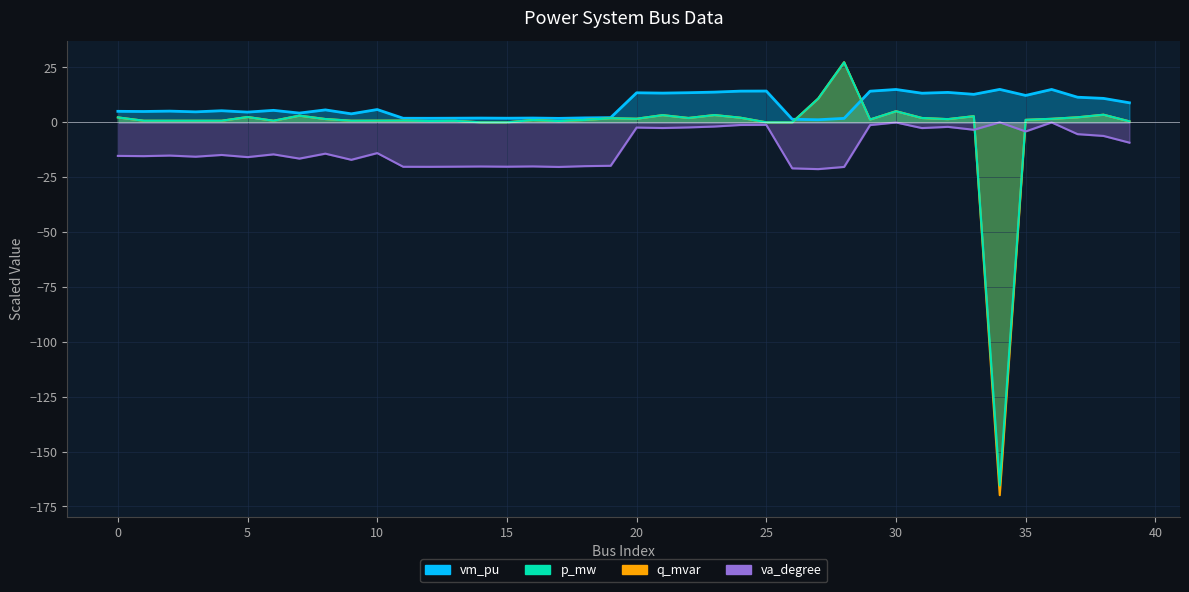

True or false: q_mvar and va_degree intersect in this chart.

True